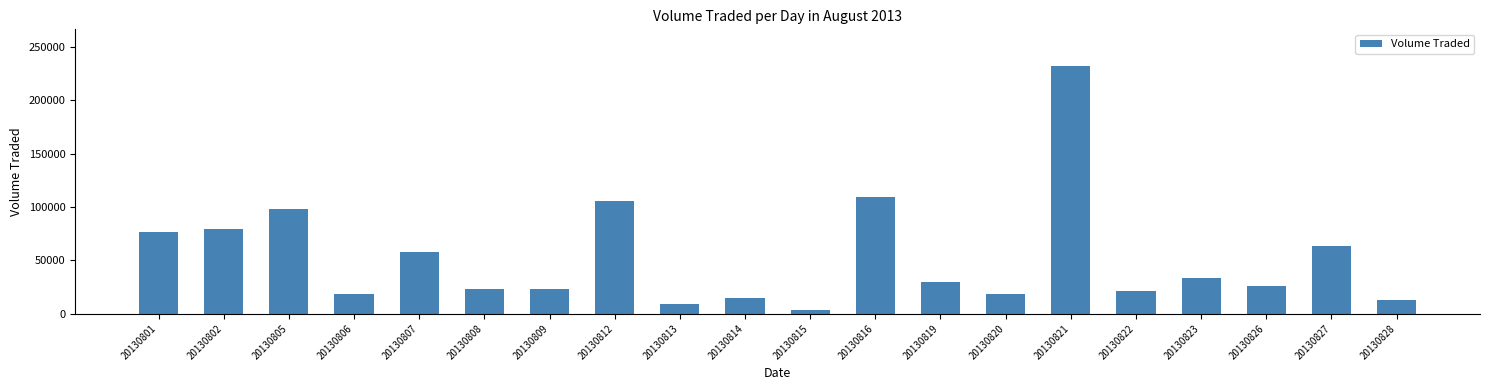

What is the average value?

52690